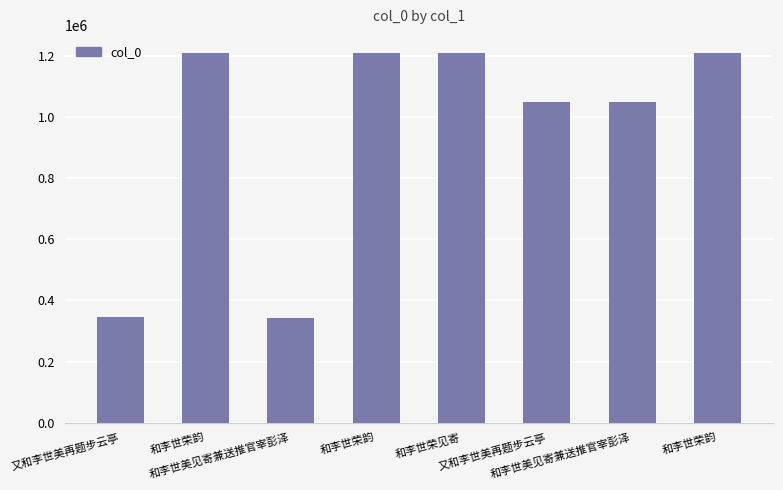

Rank the categories by value from lowest to highest.

和李世美见寄兼送推官宰彭泽, 又和李世美再题步云亭, 又和李世美再题步云亭, 和李世美见寄兼送推官宰彭泽, 和李世荣韵, 和李世荣见寄, 和李世荣韵, 和李世荣韵